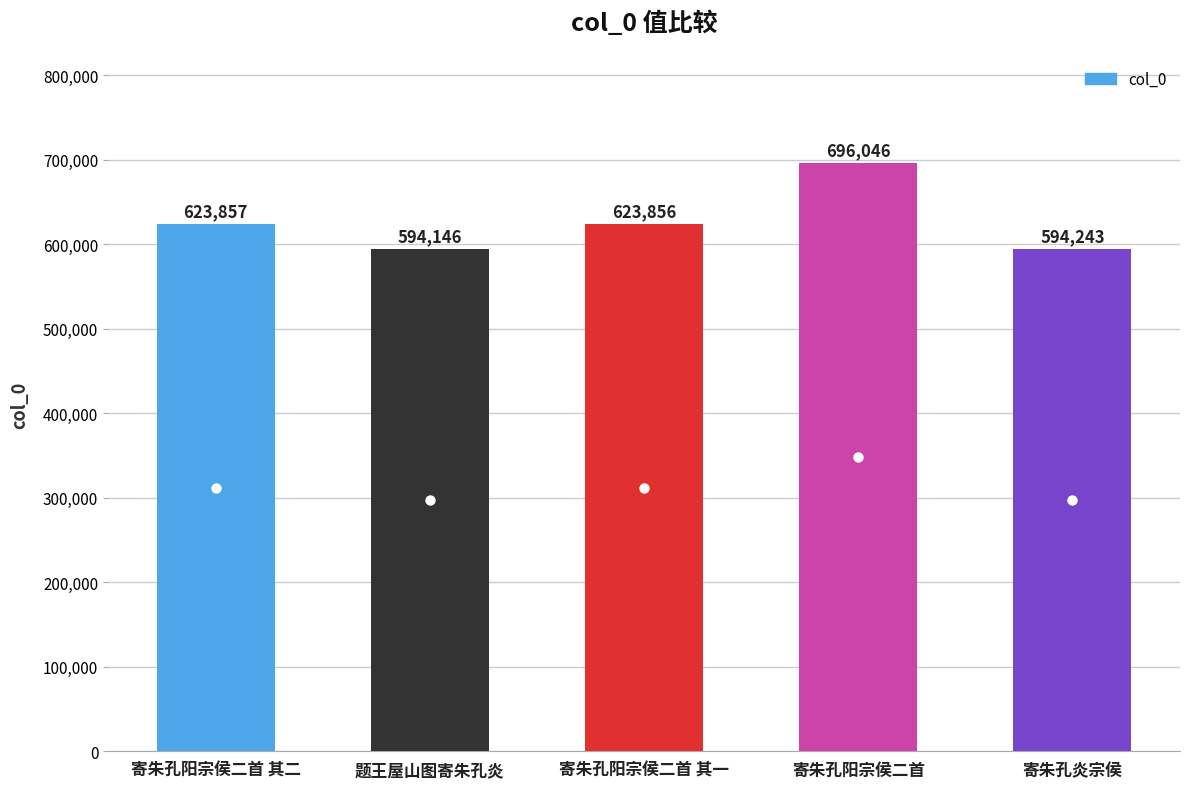

Reading right to left, list all the values displayed in this chart.

594243	696046	623856	594146	623857